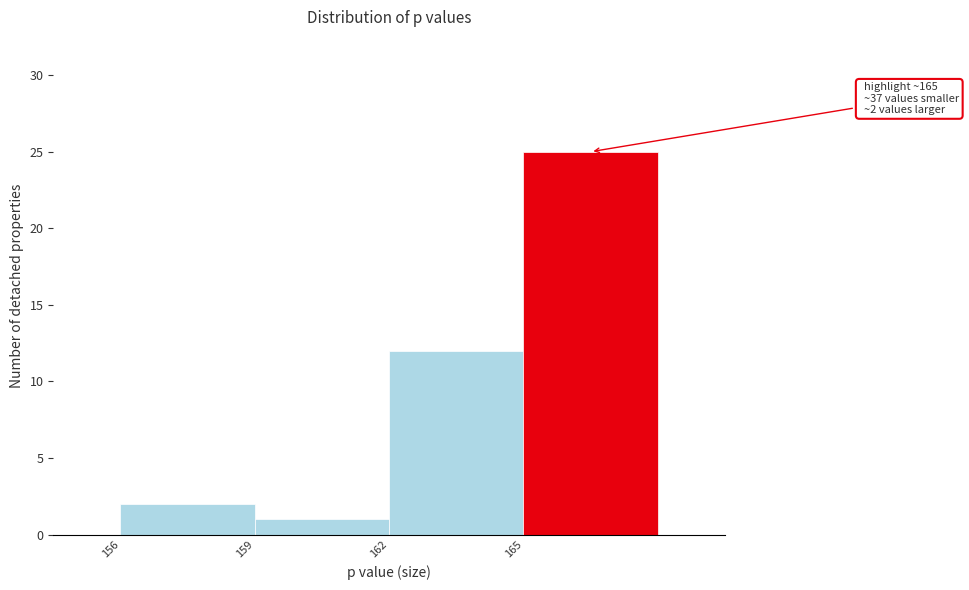

Which range on the x-axis has the tallest bar?

165 to 168